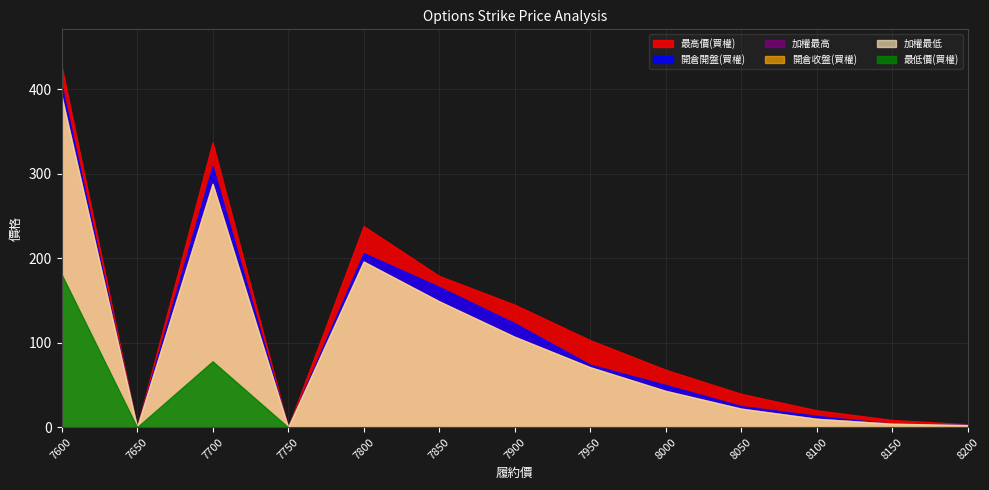

How many interior local peaks does the 最高價(買權) series have?

2